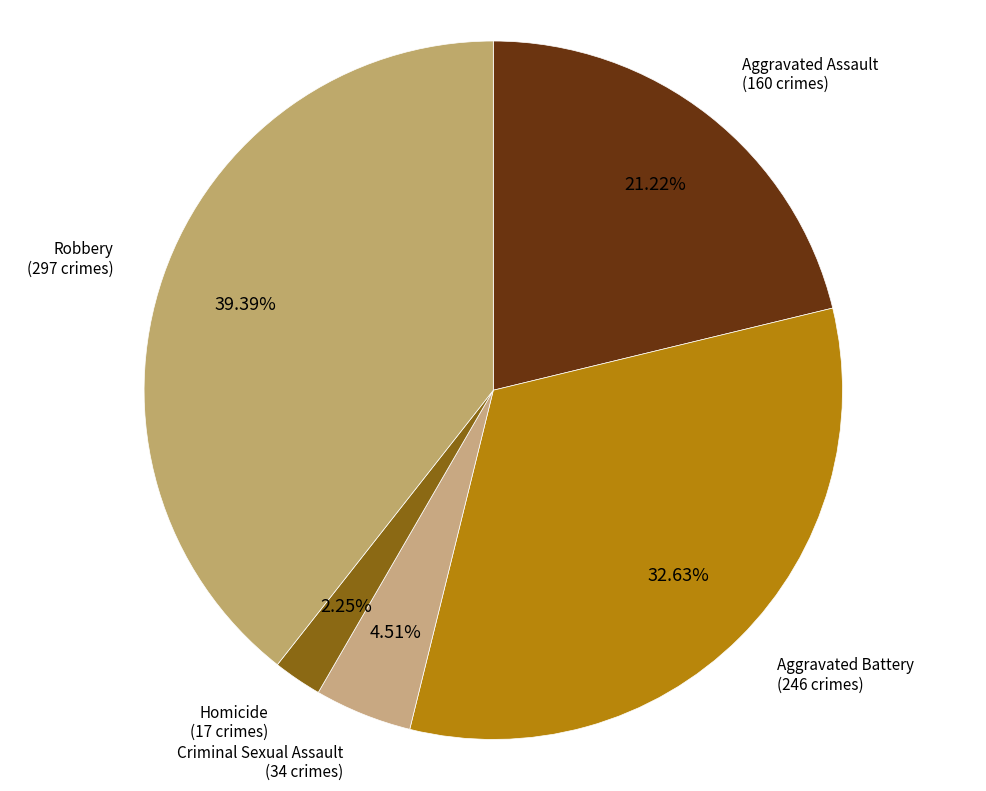

Count the number of slices in the pie.

5